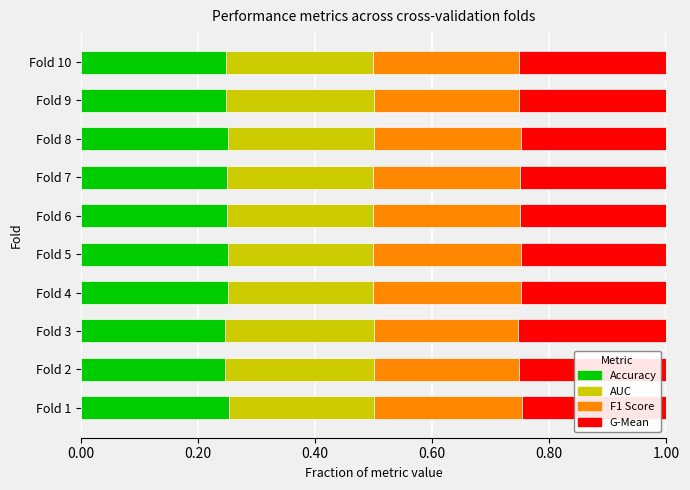

What is the total value across all series at Fold 6?

1.0